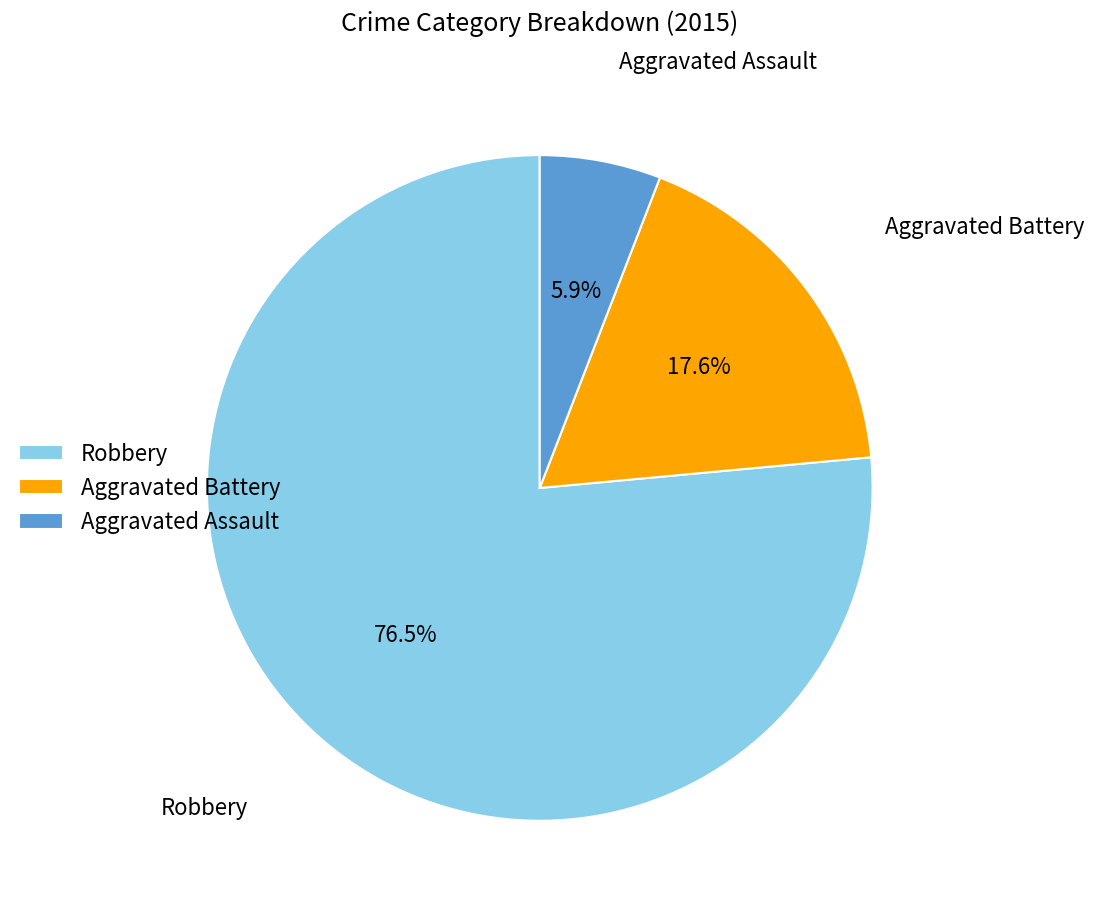

True or false: Aggravated Battery accounts for 8% of the total.

False